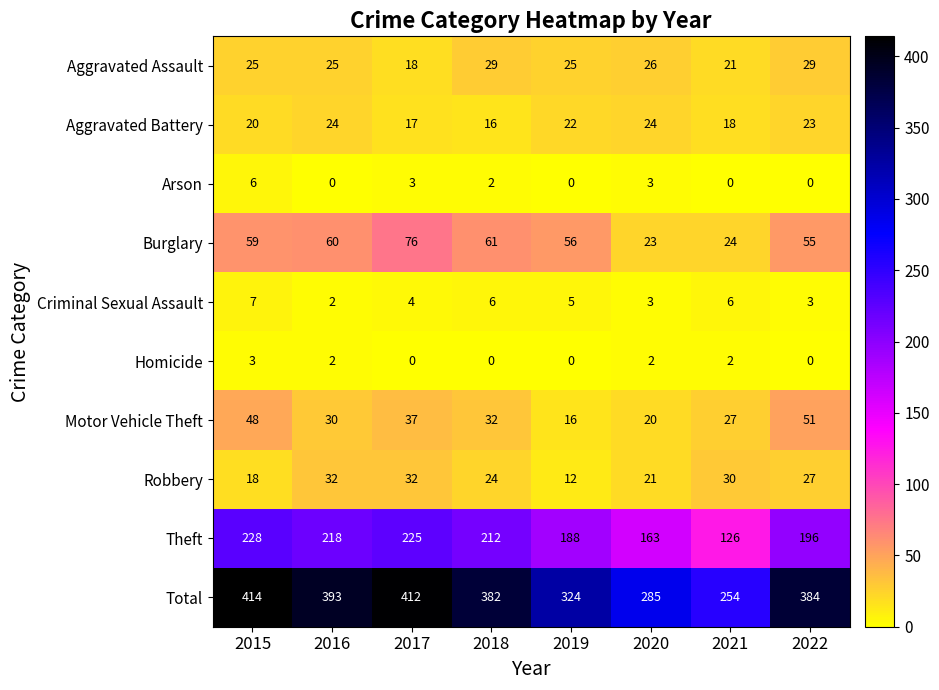

What is the maximum value shown in the chart?

414